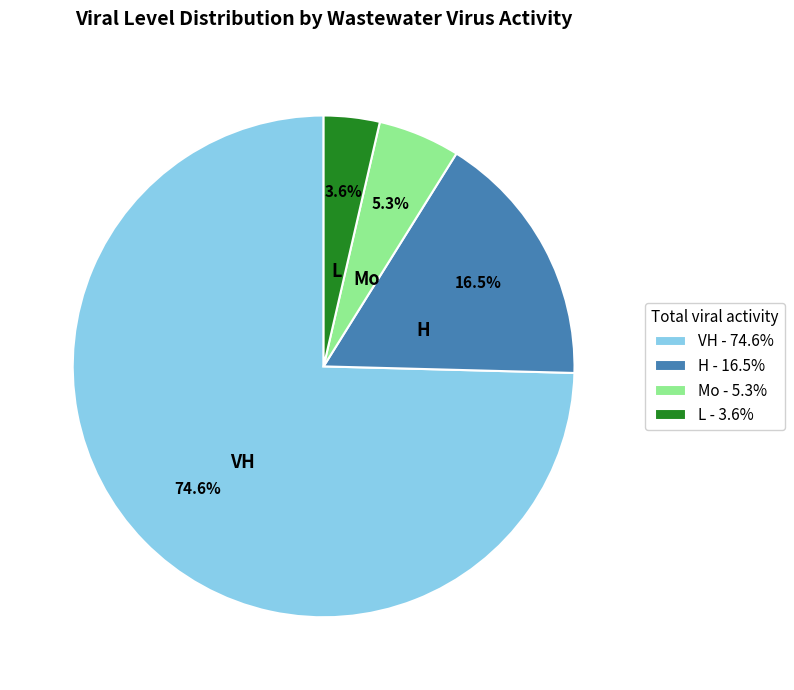

Between Mo - 5.3% and H - 16.5%, which is larger?

H - 16.5%